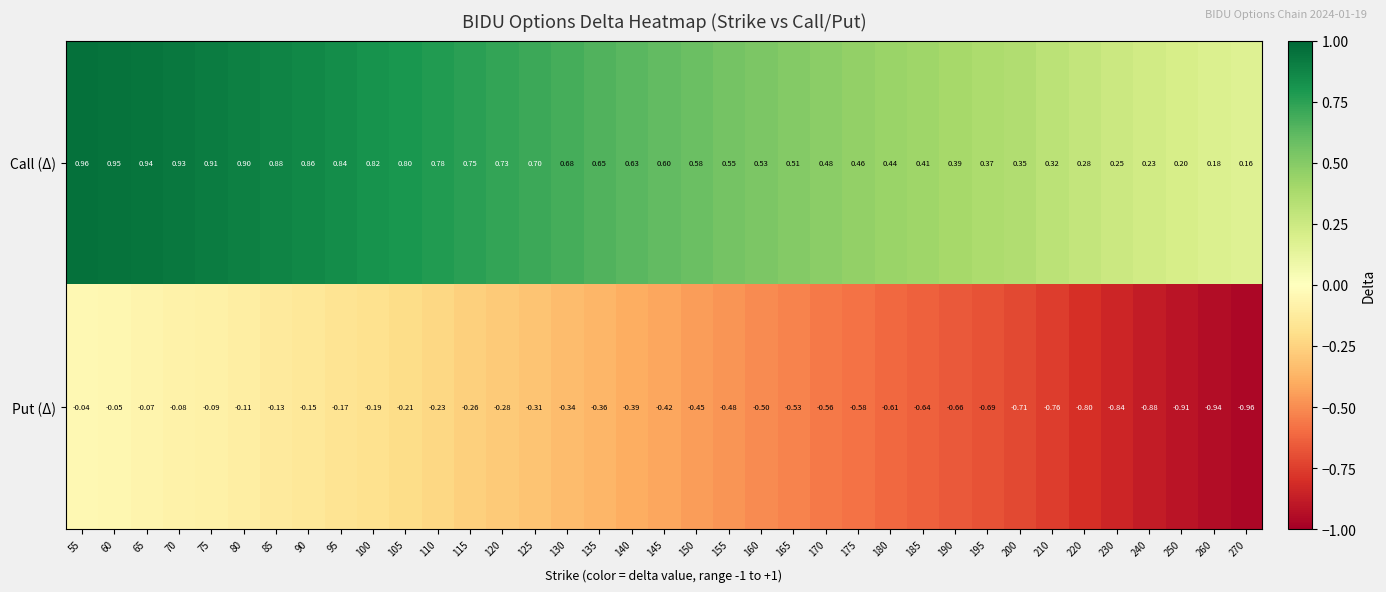

Between 75 and 270, which series saw the biggest shift?

Put (Δ)